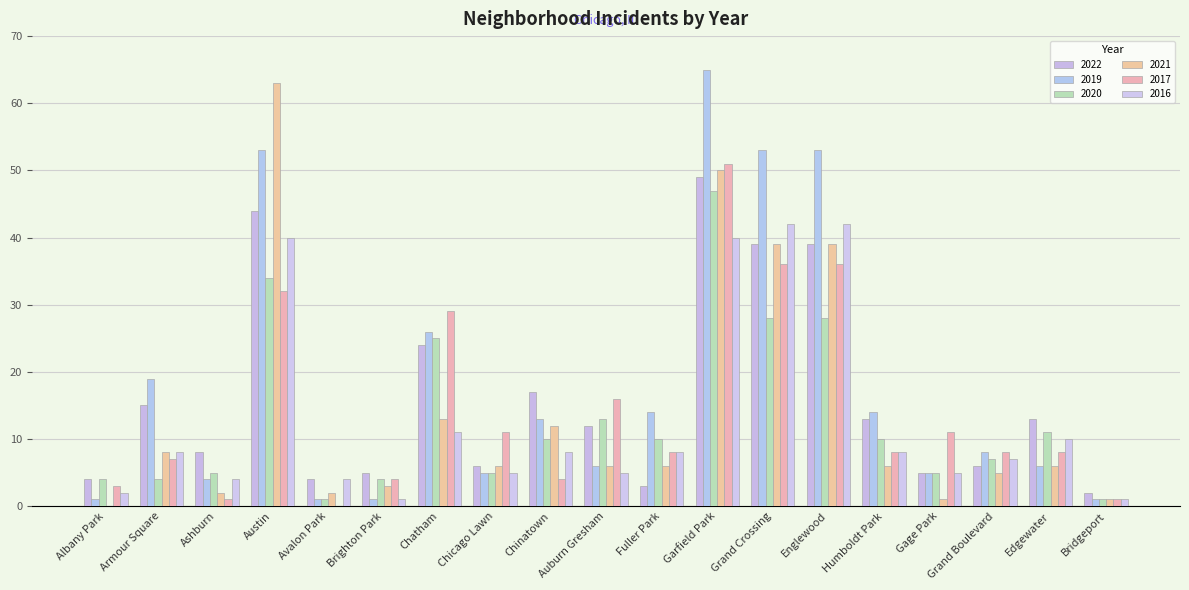

Reading left to right, transcribe all the data shown in this chart.

2022: 4	15	8	44	4	5	24	6	17	12	3	49	39	39	13	5	6	13	2
2019: 1	19	4	53	1	1	26	5	13	6	14	65	53	53	14	5	8	6	1
2020: 4	4	5	34	1	4	25	5	10	13	10	47	28	28	10	5	7	11	1
2021: 0	8	2	63	2	3	13	6	12	6	6	50	39	39	6	1	5	6	1
2017: 3	7	1	32	0	4	29	11	4	16	8	51	36	36	8	11	8	8	1
2016: 2	8	4	40	4	1	11	5	8	5	8	40	42	42	8	5	7	10	1